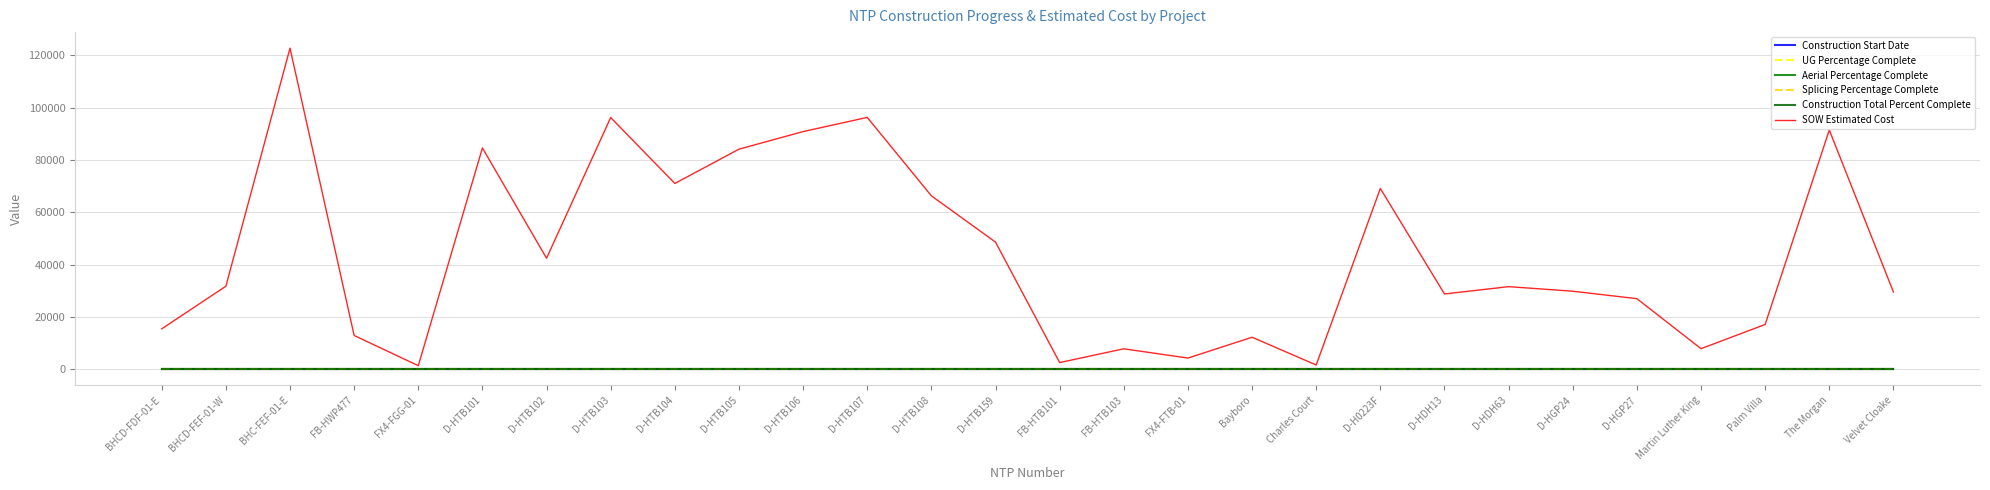

Does the chart have visible grid lines?

Yes